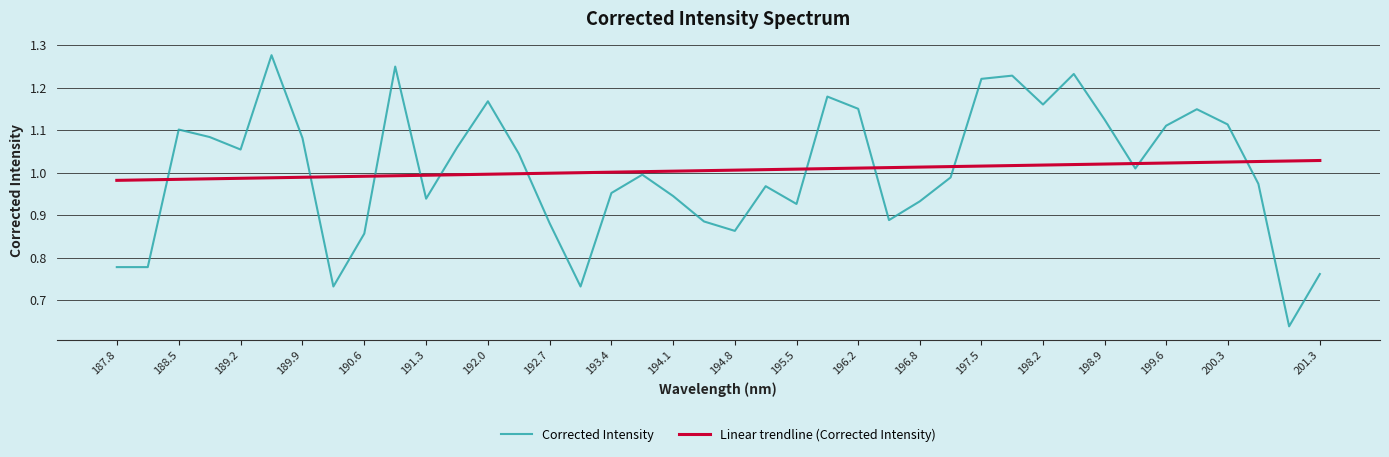

Which series has the largest range (max minus min)?

Corrected Intensity